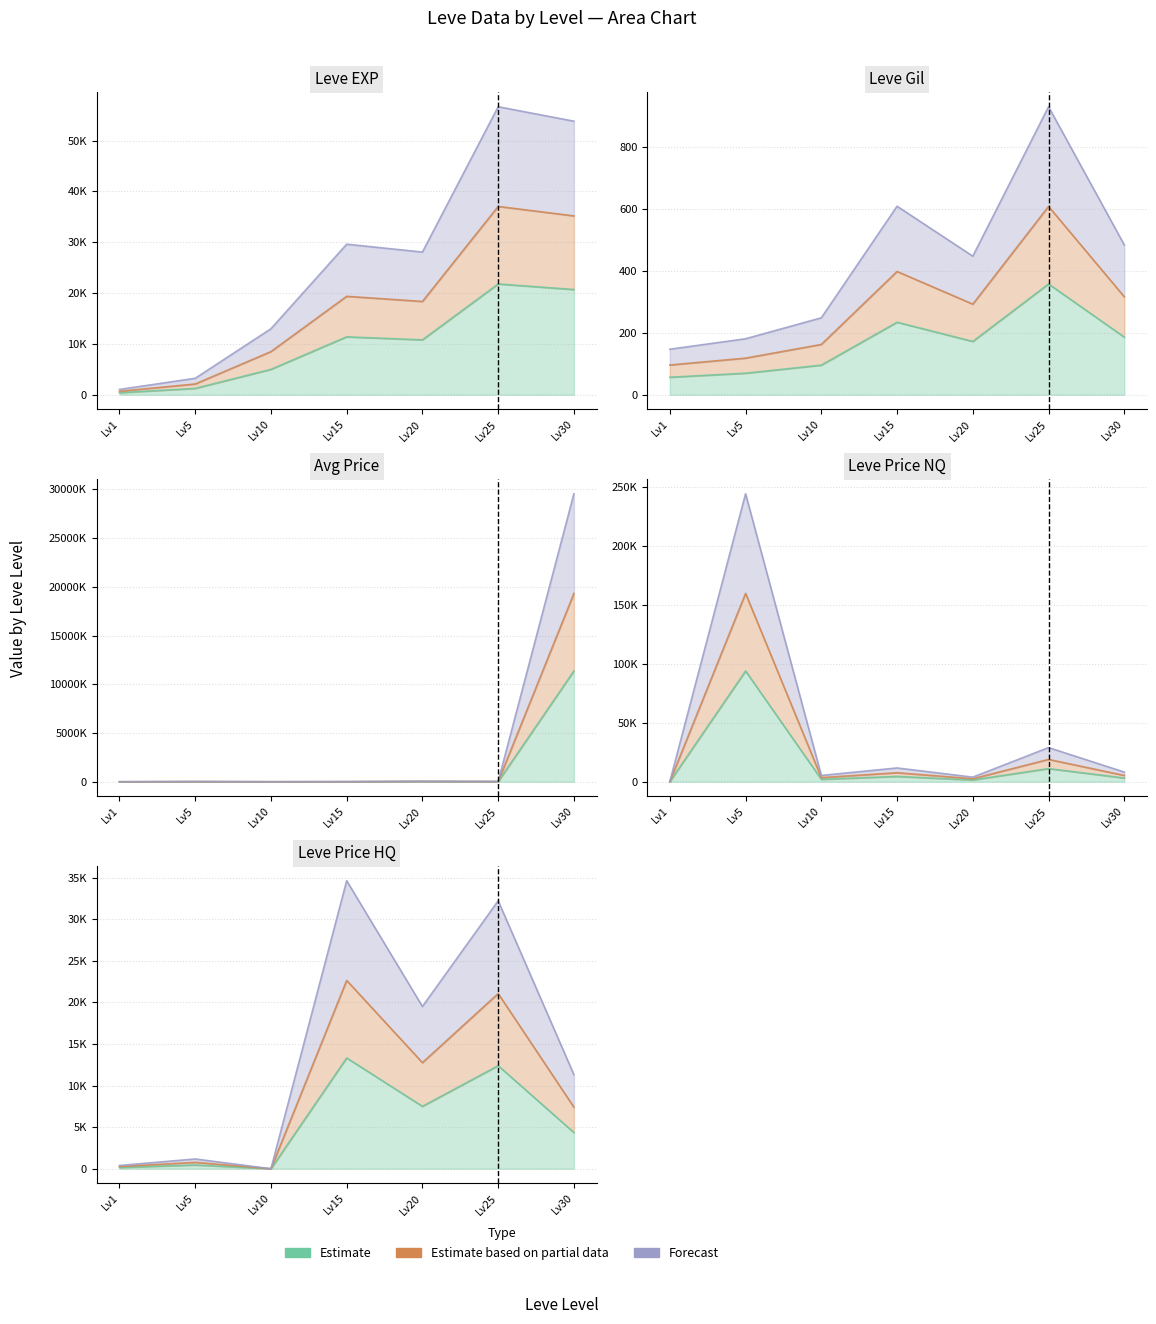

How many interior local peaks does the currentAveragePrice series have?

2